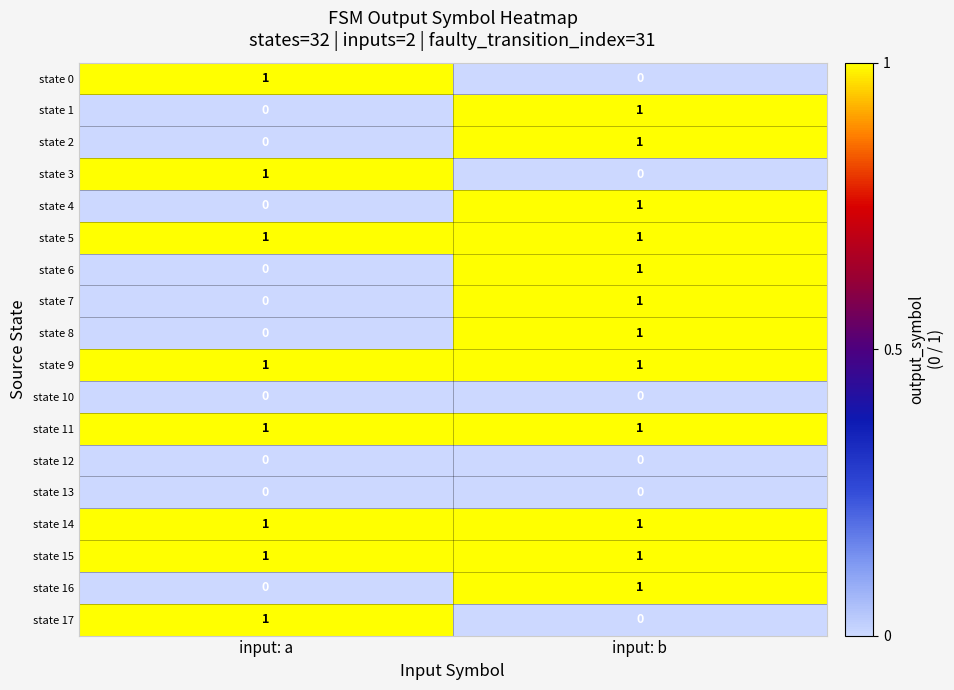

What is the total value across all series at input: a?

8